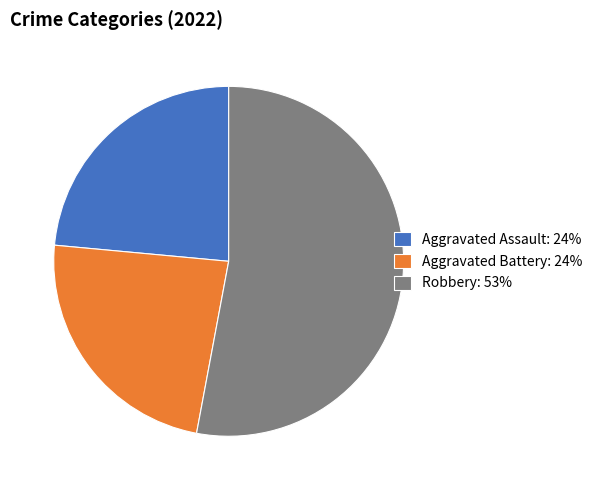

How many segments does this pie chart have?

3